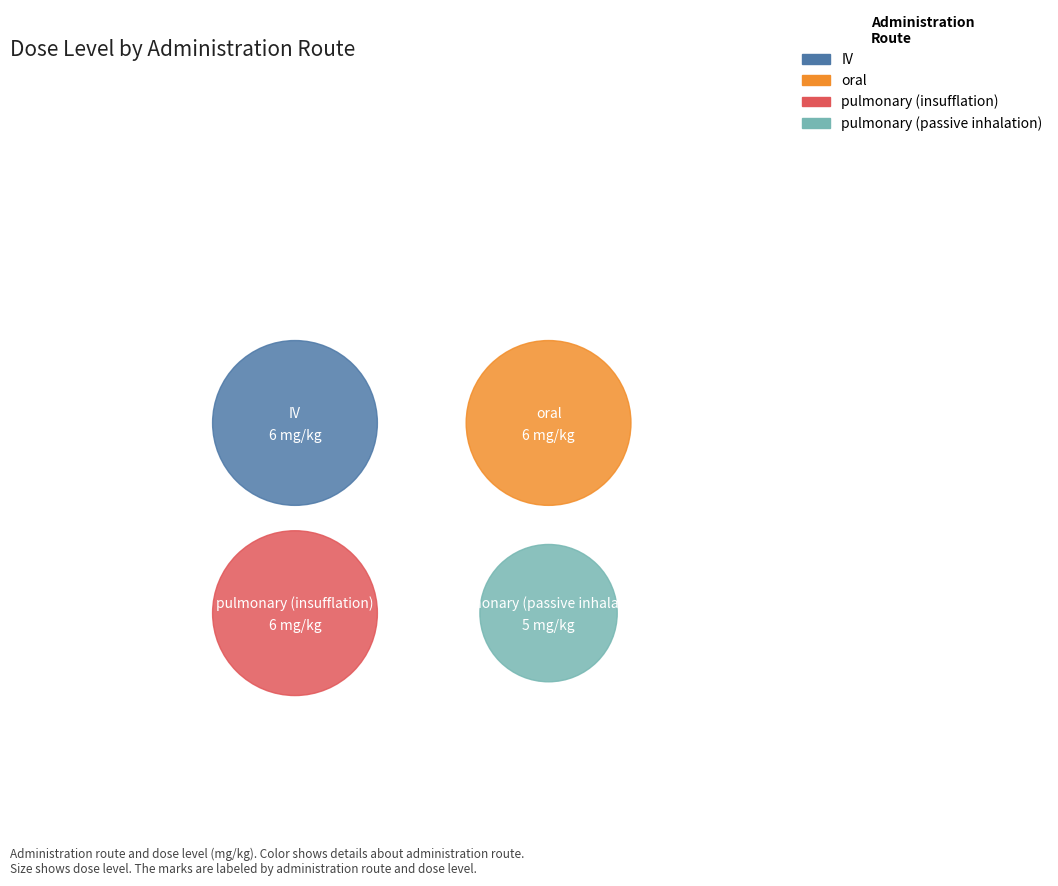

Is oral the majority of the pie?

No